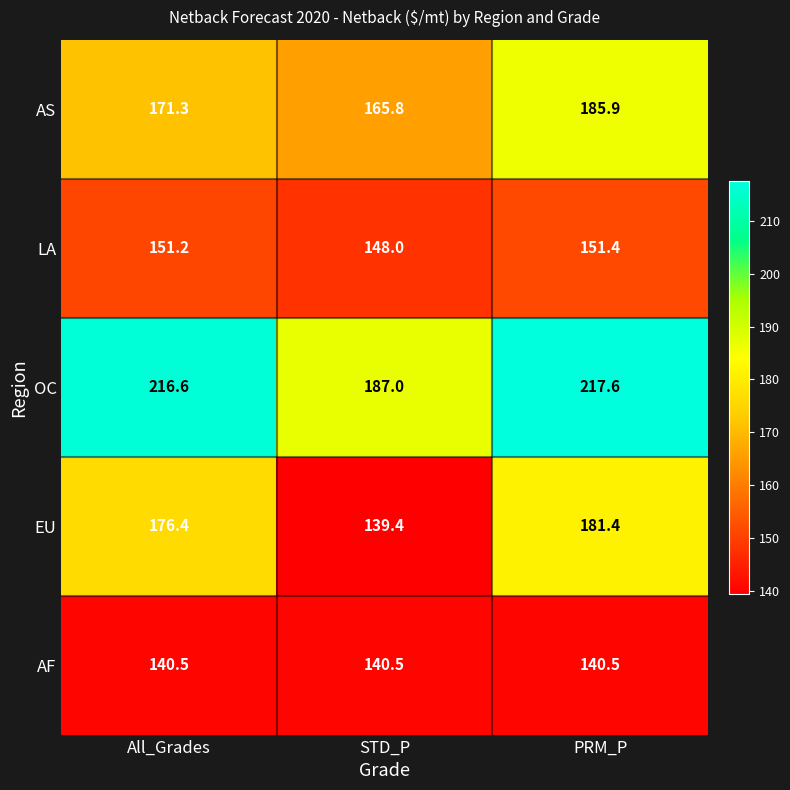

What is the greatest value displayed?

217.6